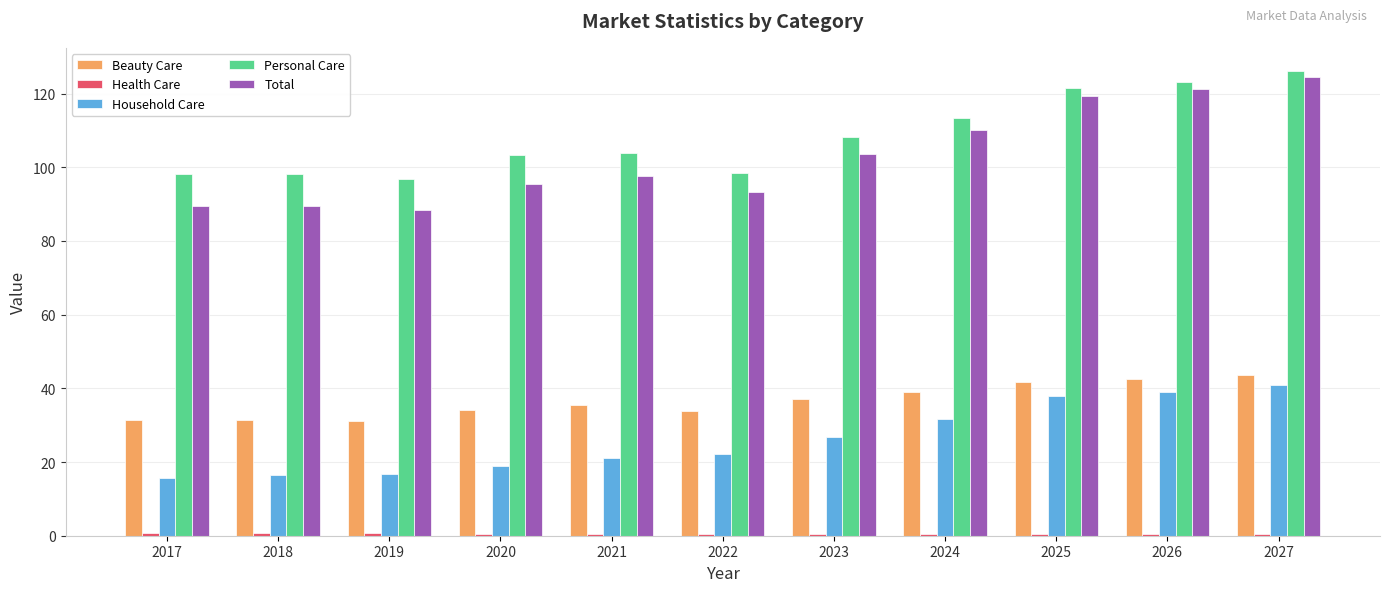

Which category has the highest value across all series?

2027